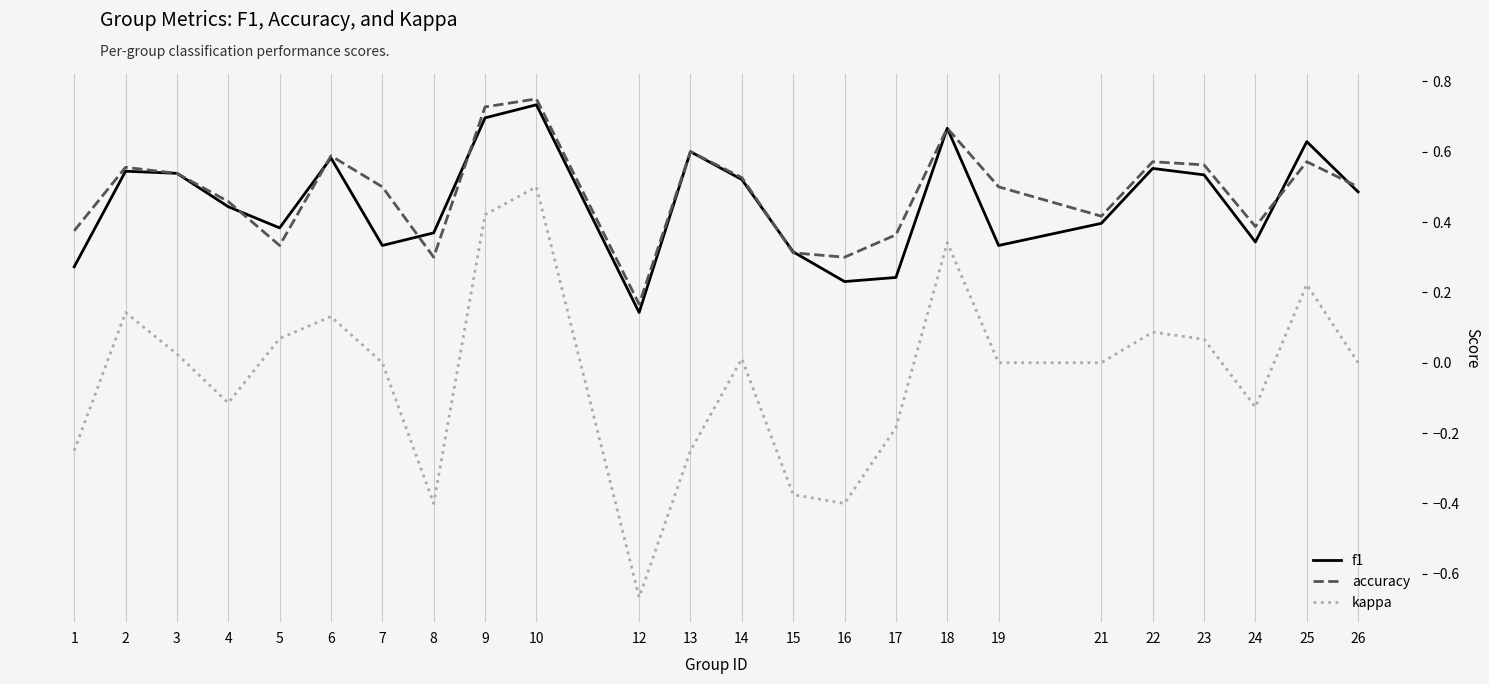

True or false: f1 and kappa intersect in this chart.

False